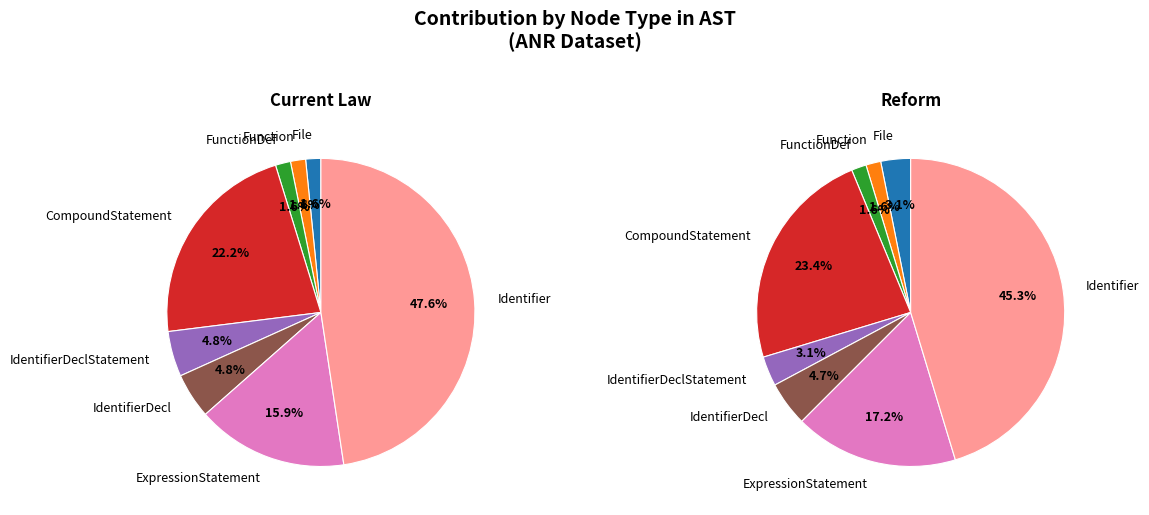

True or false: Identifier accounts for 1% of the total.

False